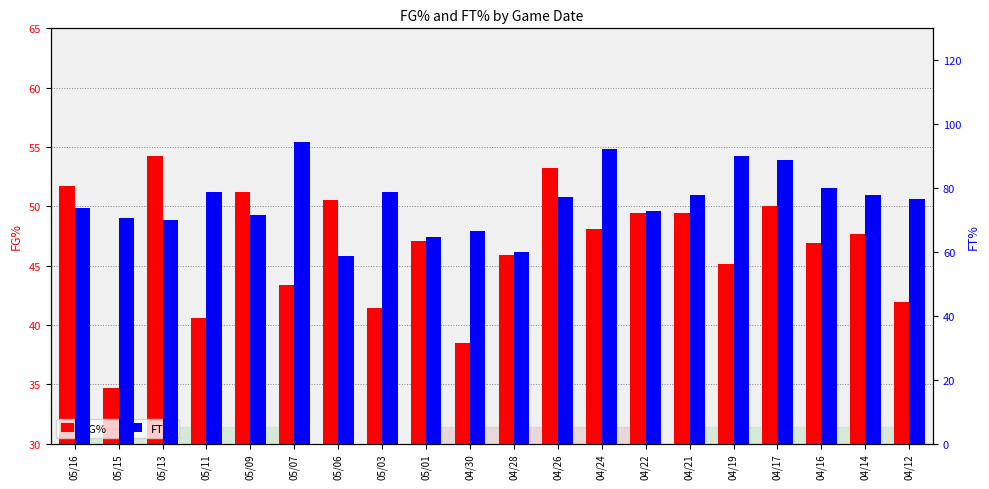

Does the chart contain stacked bars?

No